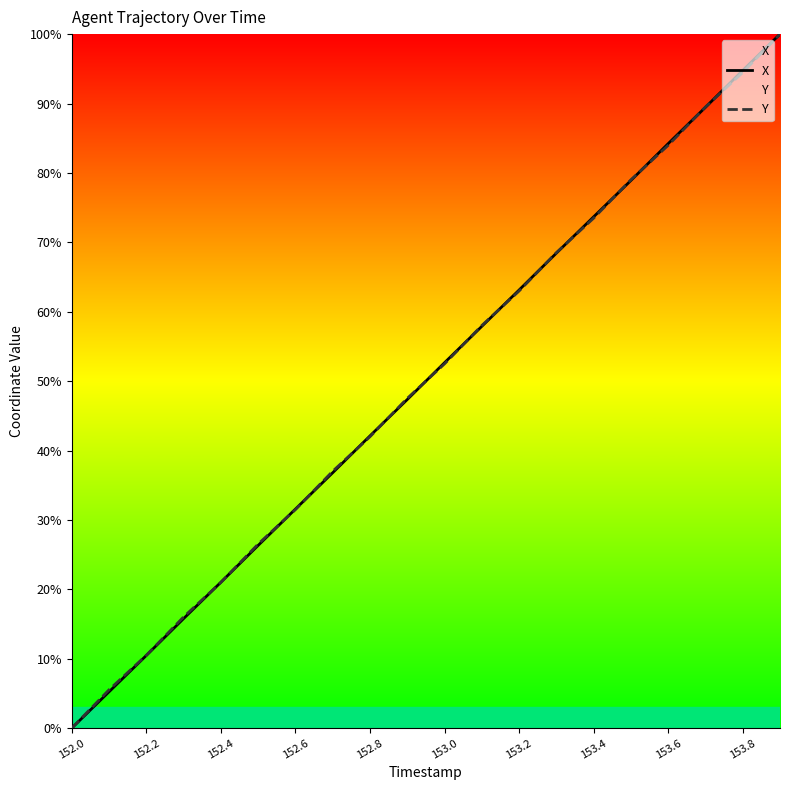

Reading left to right, transcribe all the data shown in this chart.

X: 0.0	5.2	10.5	15.8	21.0	26.3	31.6	36.8	42.1	47.3	52.7	57.9	63.1	68.4	73.7	78.9	84.2	89.5	94.8	100.0
Y: 0.0	5.5	10.5	16.0	21.0	26.5	31.5	37.0	42.0	47.5	52.5	58.0	63.0	68.5	73.5	79.0	84.0	89.5	94.5	100.0